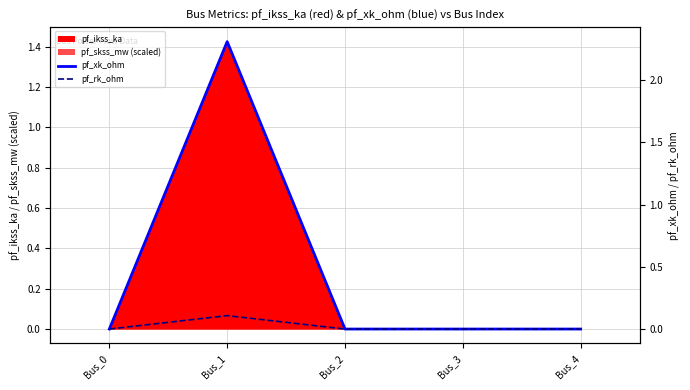

True or false: pf_xk_ohm and pf_rk_ohm intersect in this chart.

False